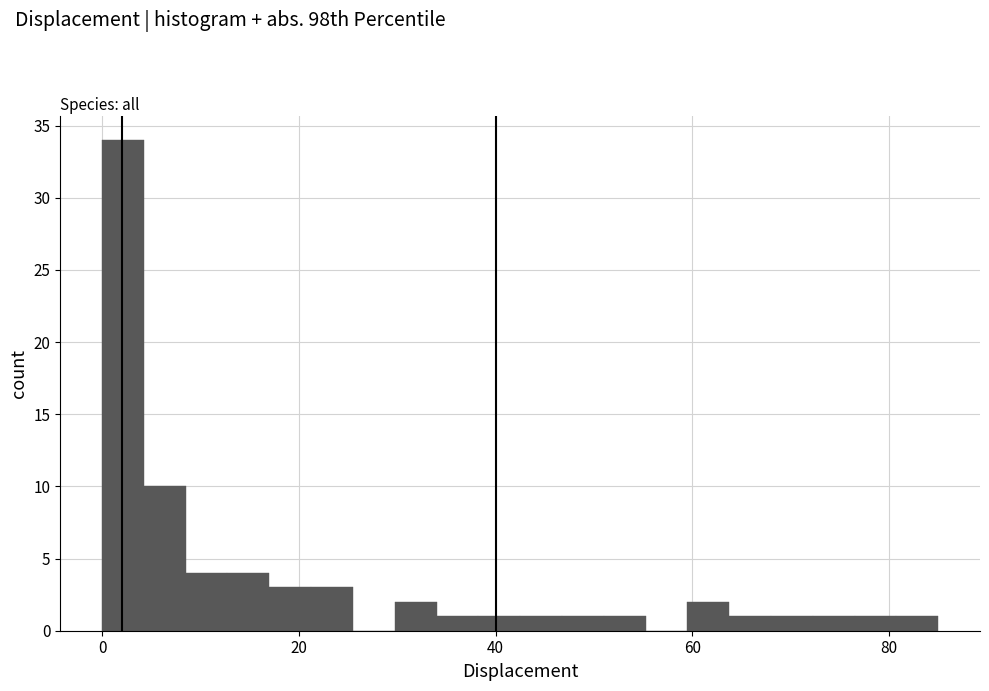

Around what value on the x-axis is the tallest bar? Give the approximate position of its centre, as read against the axis.

2